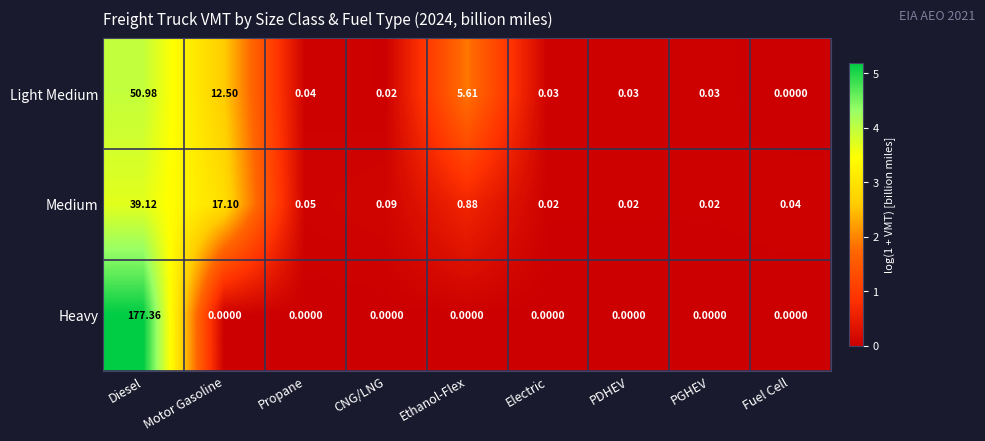

Where is Medium nearest to the value 19?

Motor Gasoline